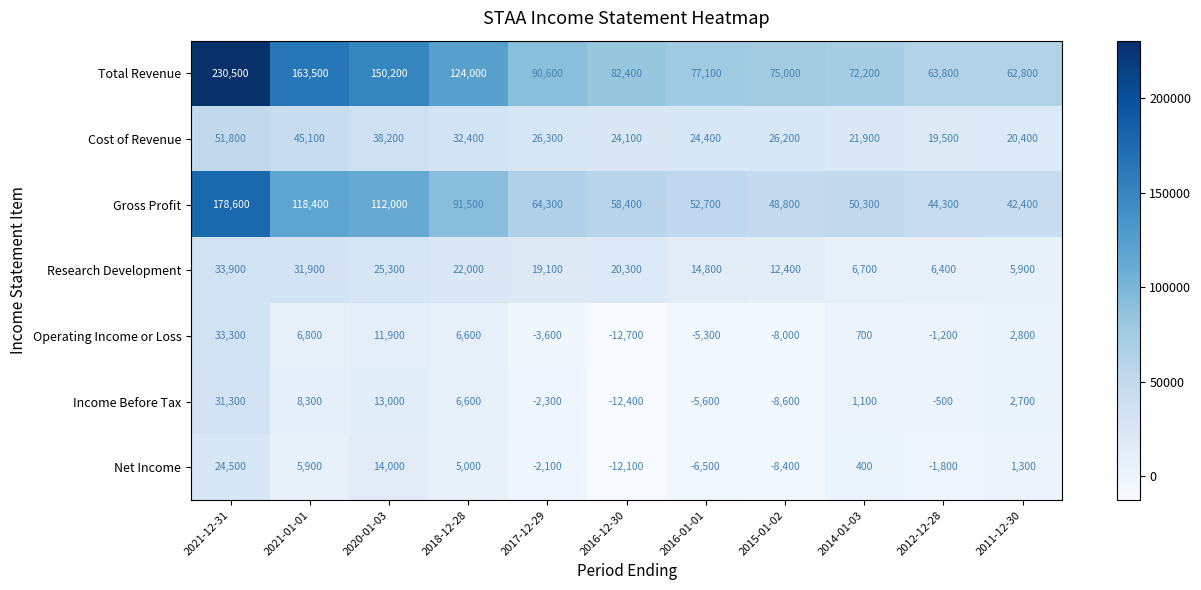

What is the minimum value shown in the chart?

-12700